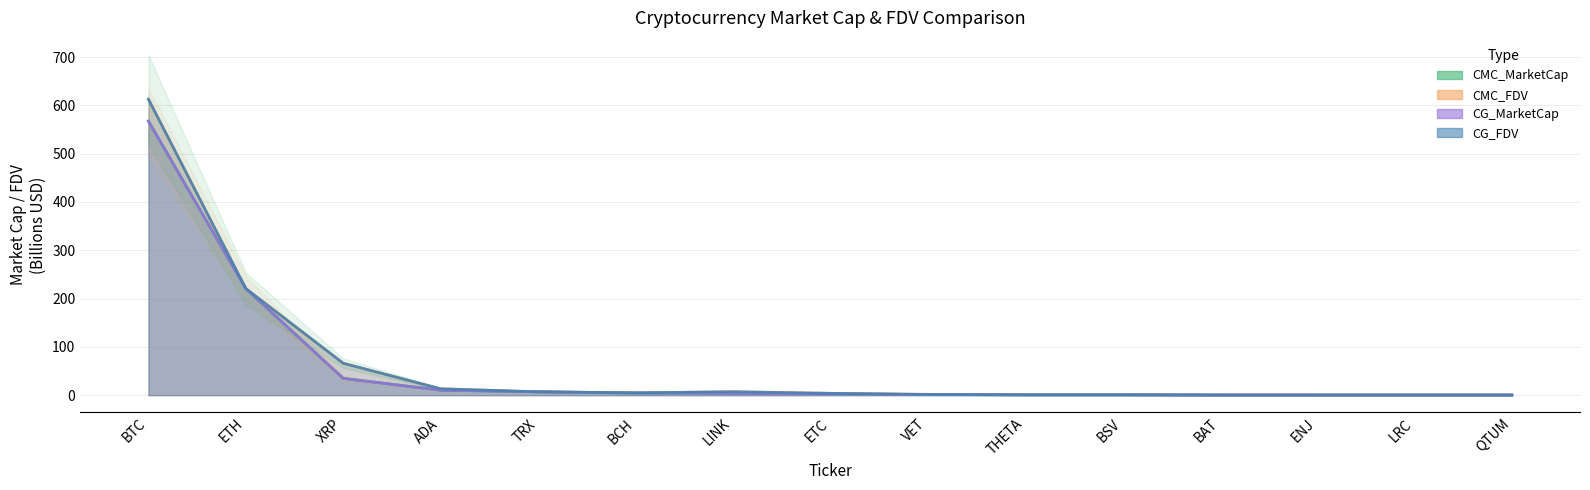

Where do CMC_FDV and CG_MarketCap first cross each other?

ADA and TRX